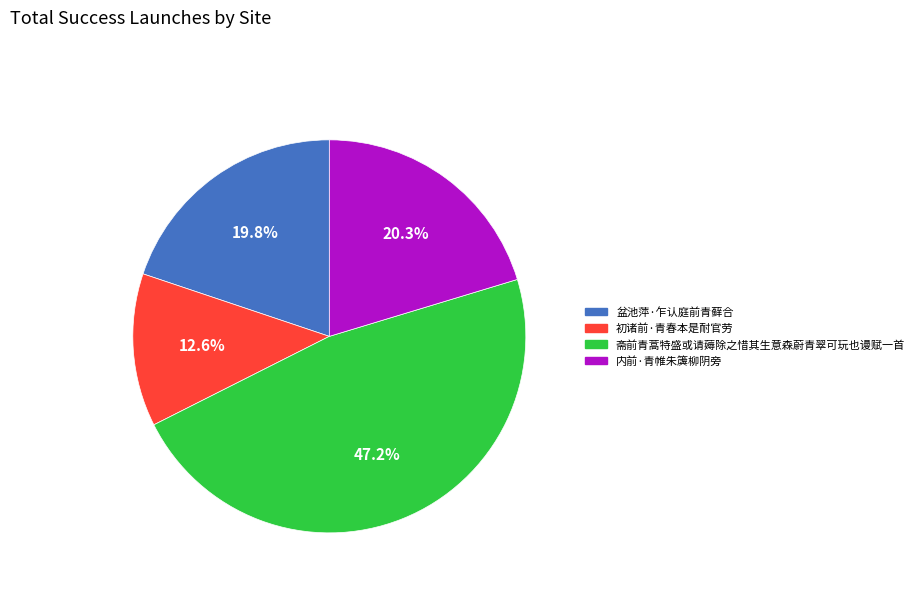

What percentage is the 盆池萍·乍认庭前青藓合 slice, to the nearest percent?

20%